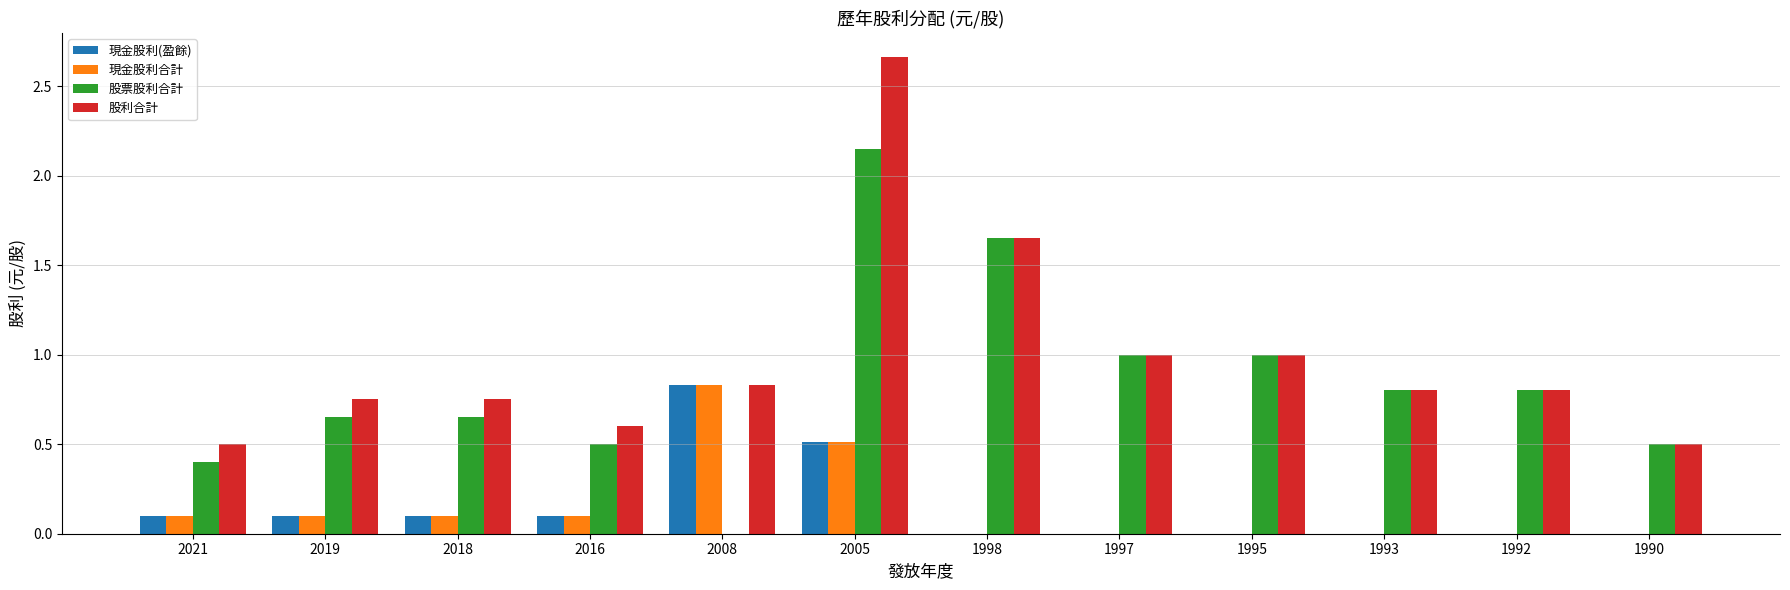

At which label does 現金股利(盈餘) reach its peak?

2008